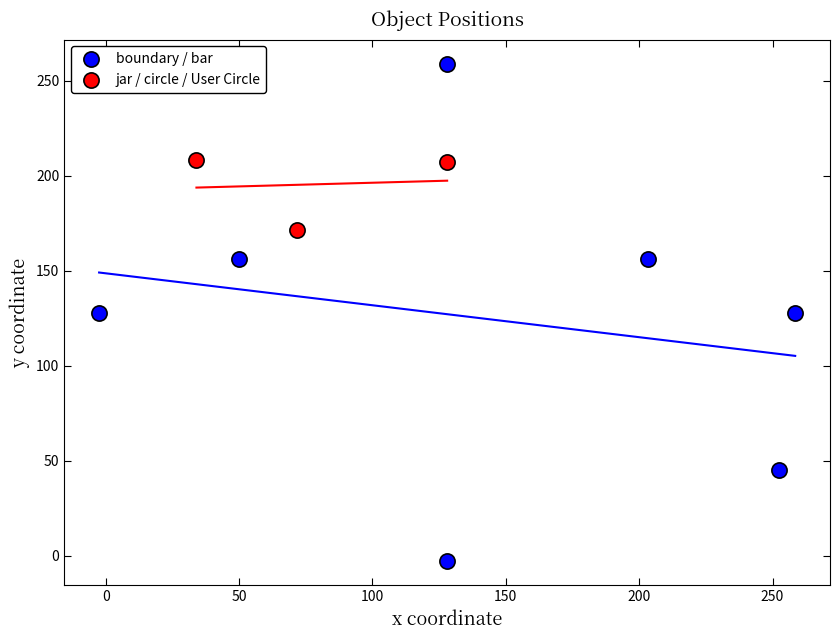

Which series has the largest Y range (max minus min)?

boundary / bar